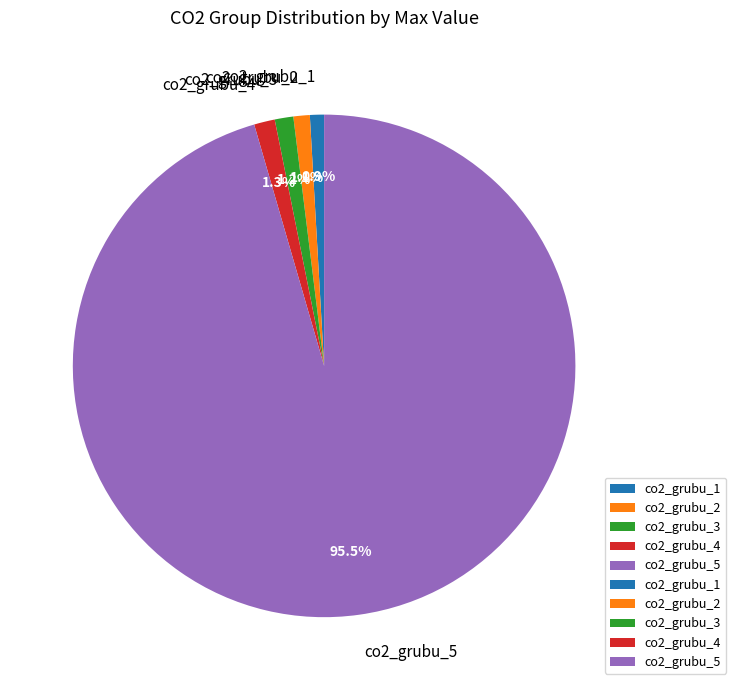

How many slices are in this pie chart?

5